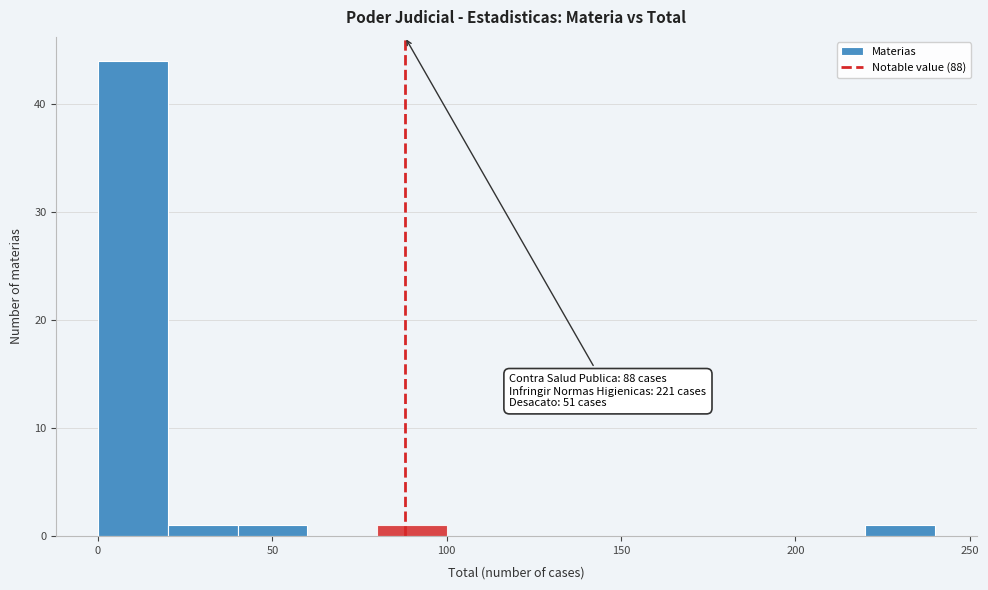

Over which range of the x-axis is the bar tallest?

0 to 20